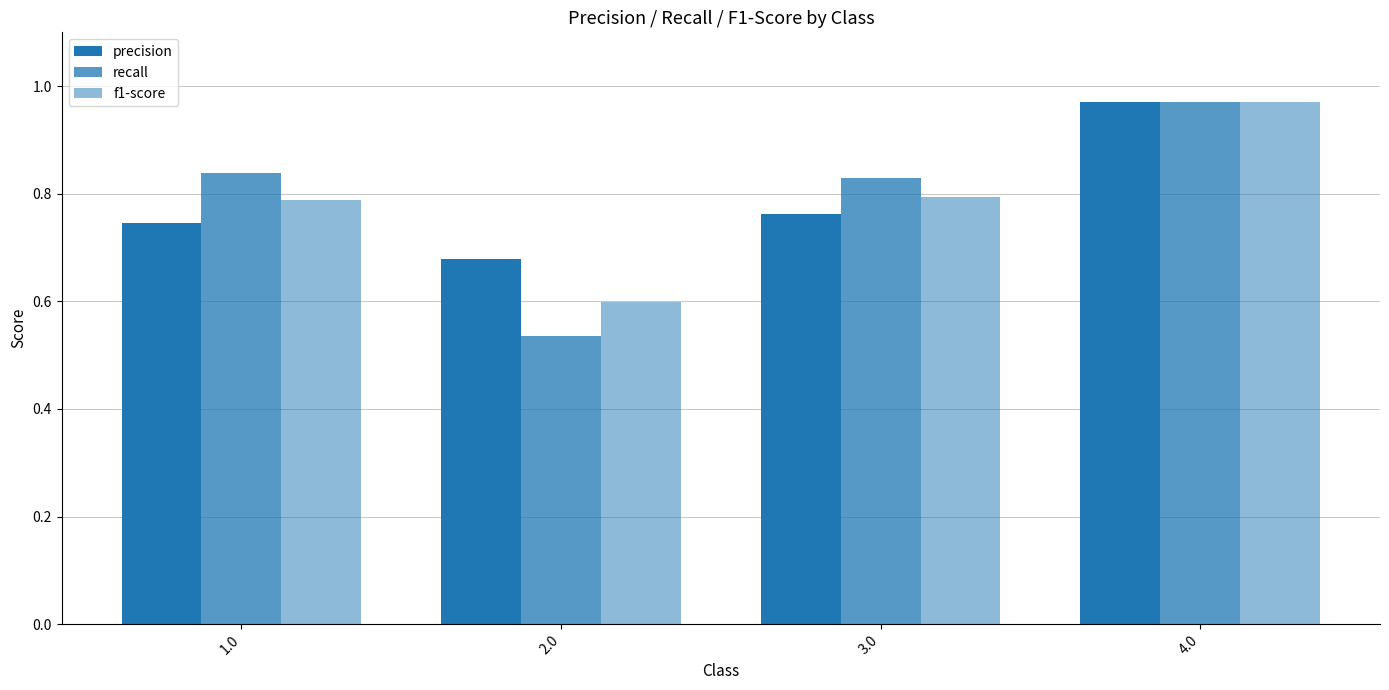

What is the approximate value of precision at 1.0?

0.7